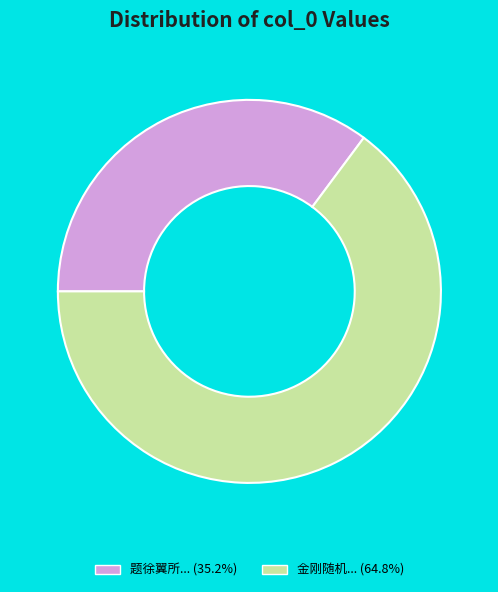

Does any single category account for the majority?

Yes